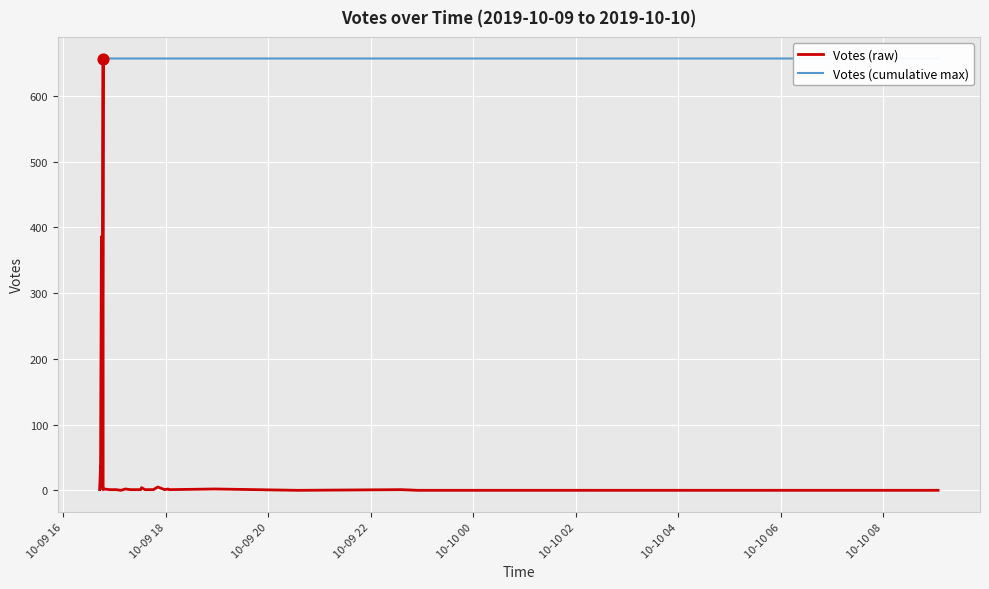

Which series contains the lowest Y value?

Votes (raw)